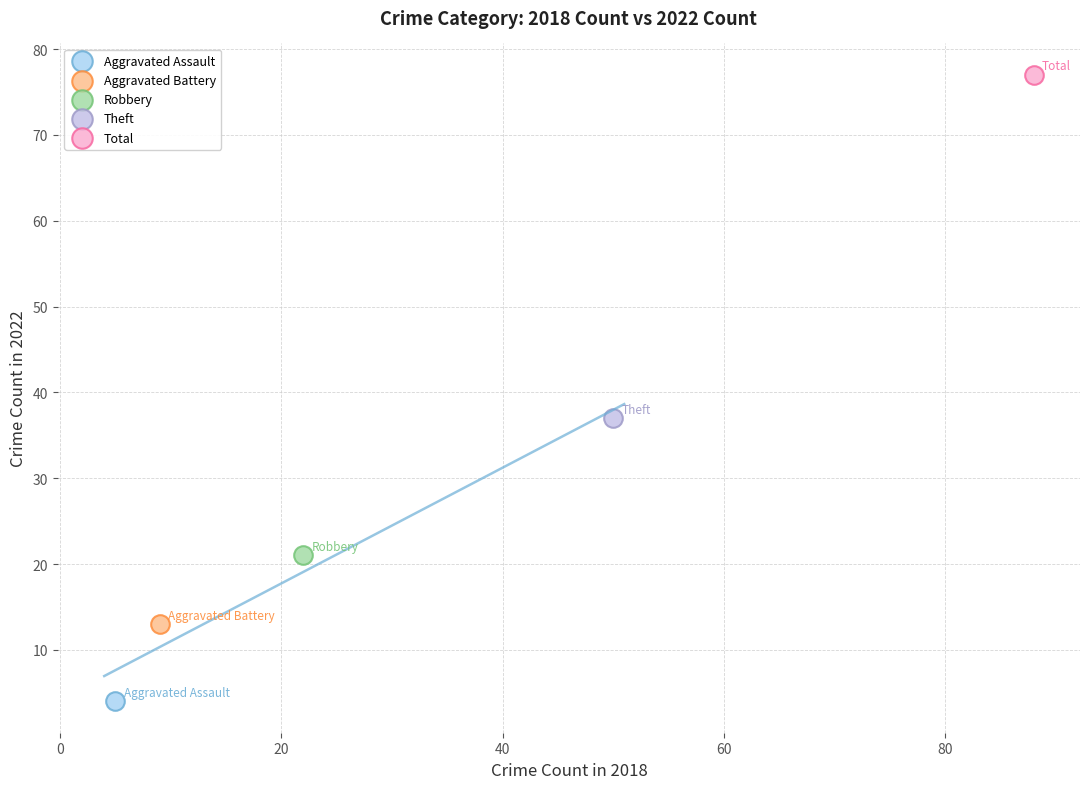

Which series reaches the maximum Y coordinate?

Total